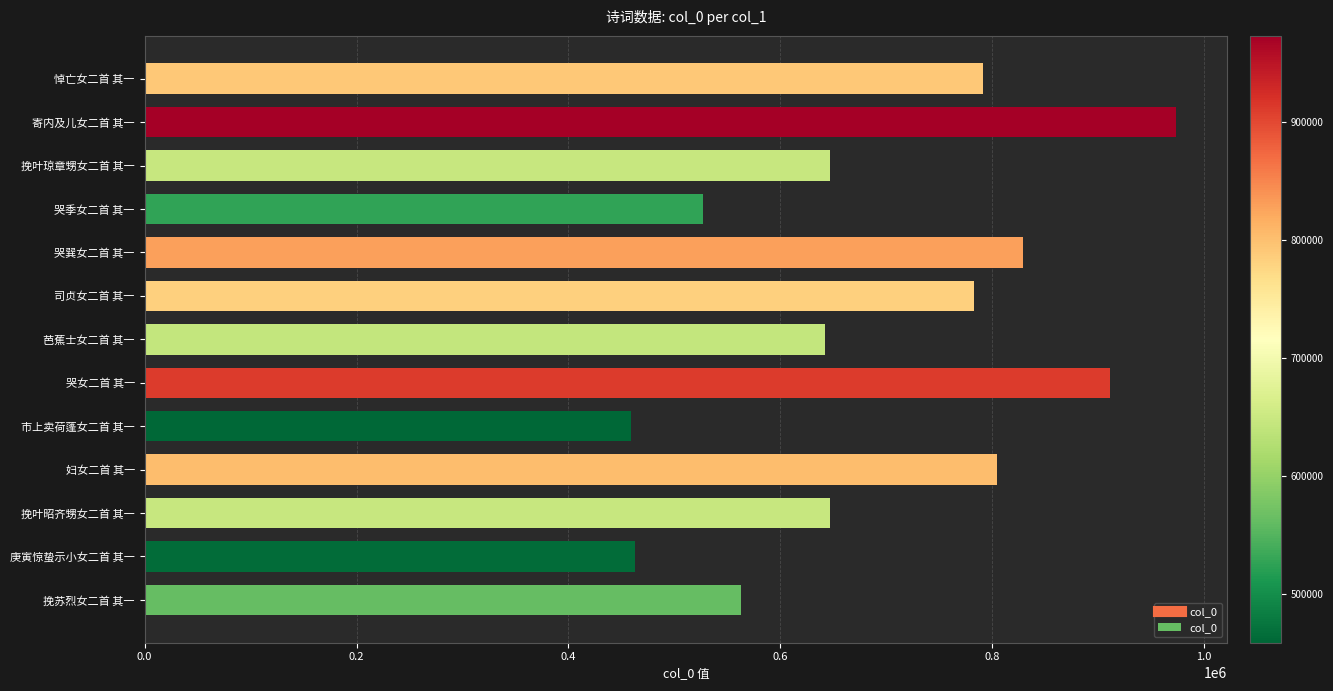

What is the change in value from 挽叶昭齐甥女二首 其一 to 寄内及儿女二首 其一?

+326088